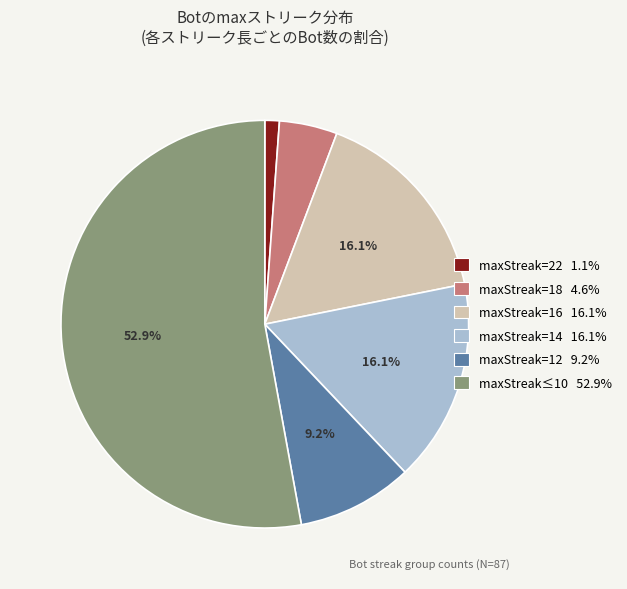

How many segments does this pie chart have?

6